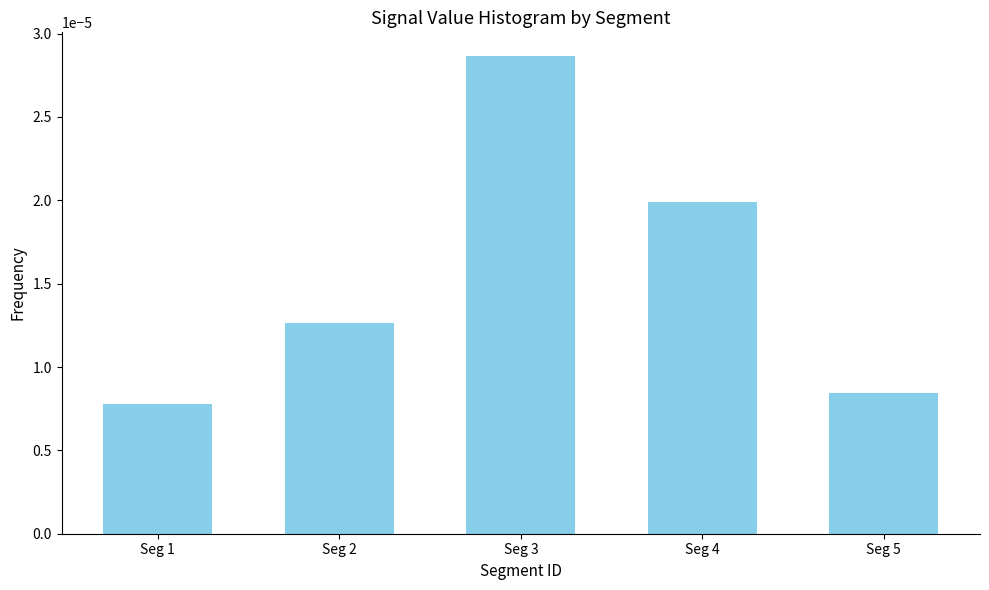

At which category does the chart reach its peak across all series?

Seg 3